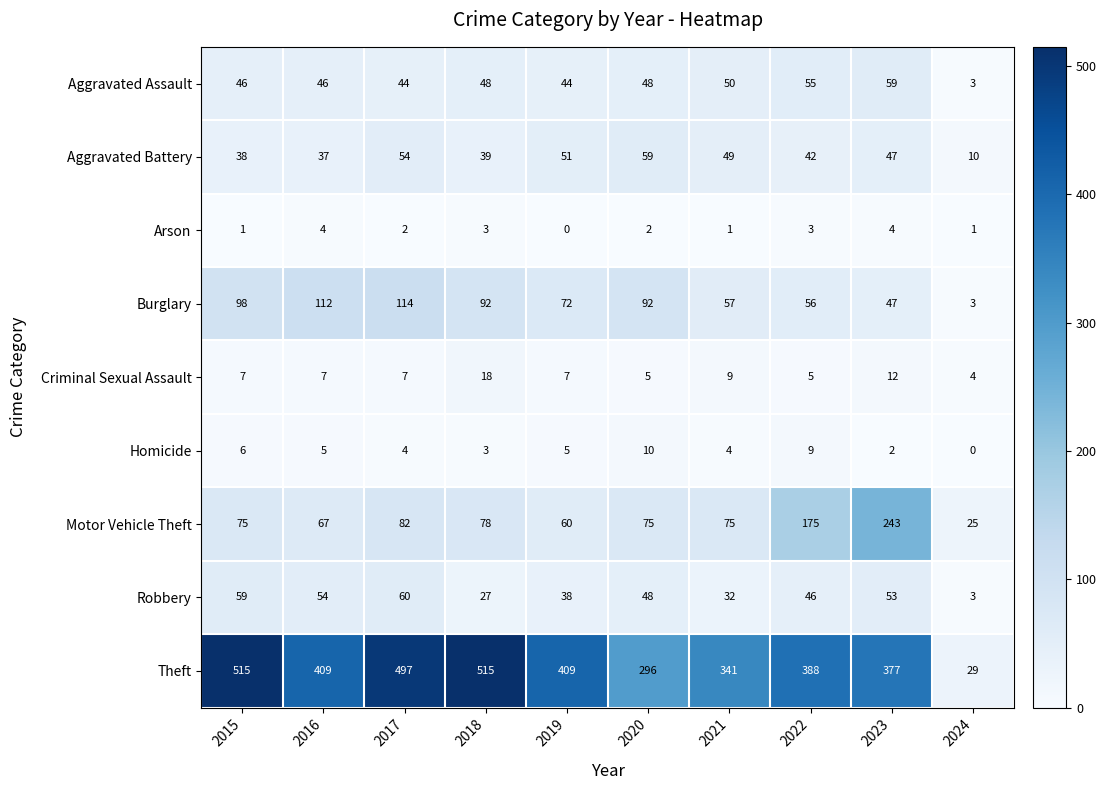

List the labels in order of Aggravated Battery value, smallest first.

2024, 2016, 2015, 2018, 2022, 2023, 2021, 2019, 2017, 2020